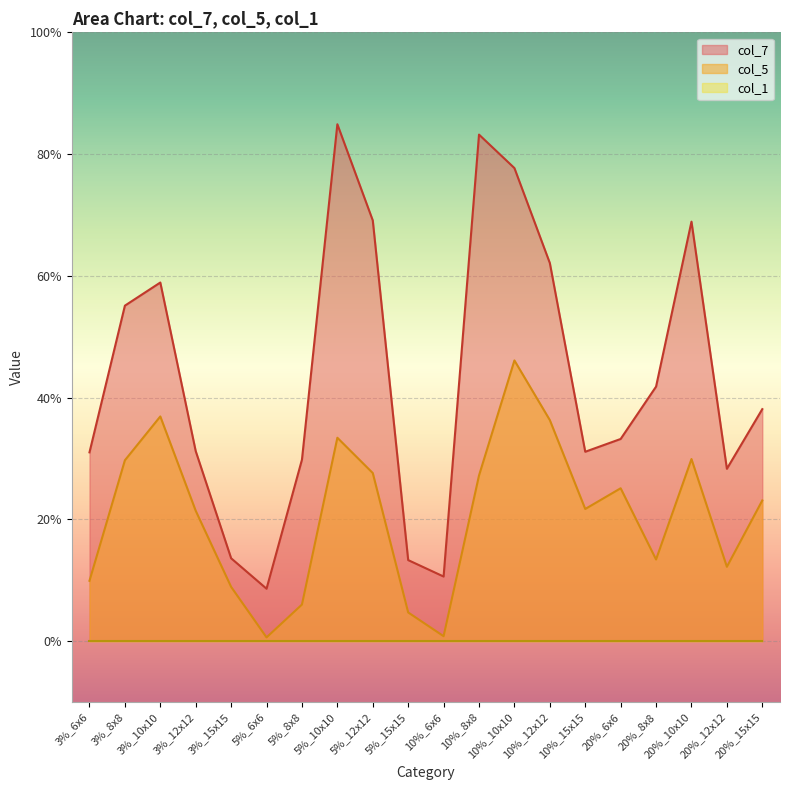

Does the chart display data point markers on the line(s)?

No